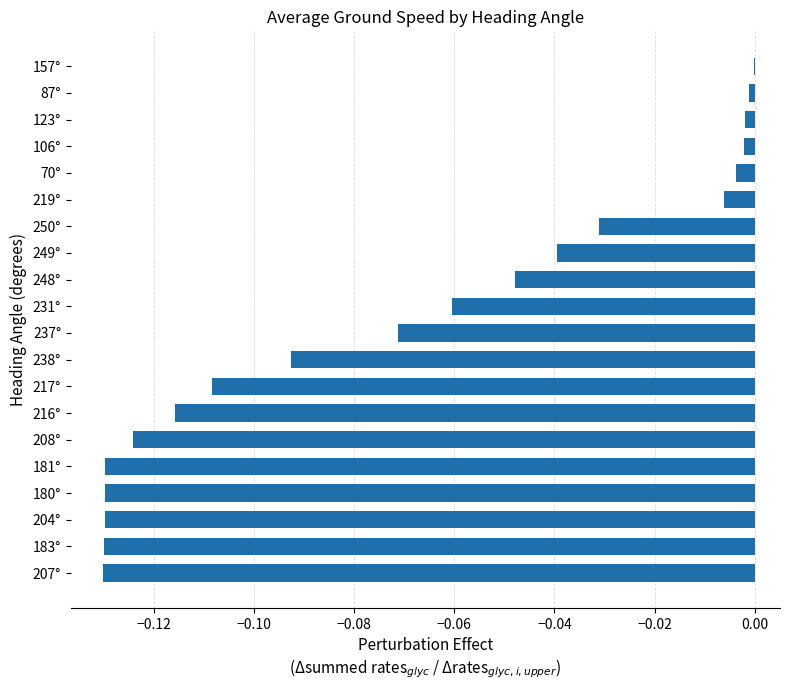

The value at 238° is -0.0. True or false?

False